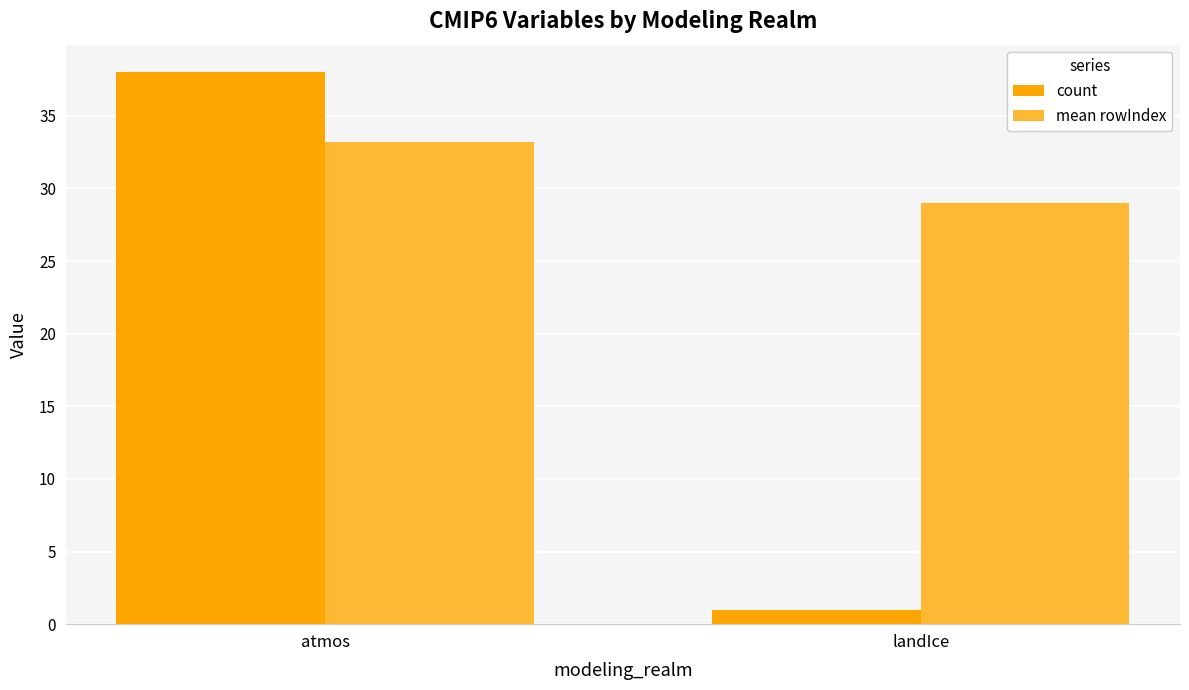

At atmos, list the series in order from largest to smallest.

count, mean rowIndex